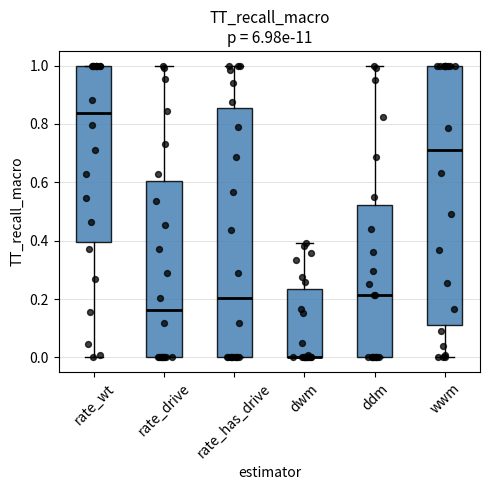

Where is the lower edge of the box for dwm on the y-axis? The values are not printed on the chart, so give them approximately, as read against the axis.

0.00